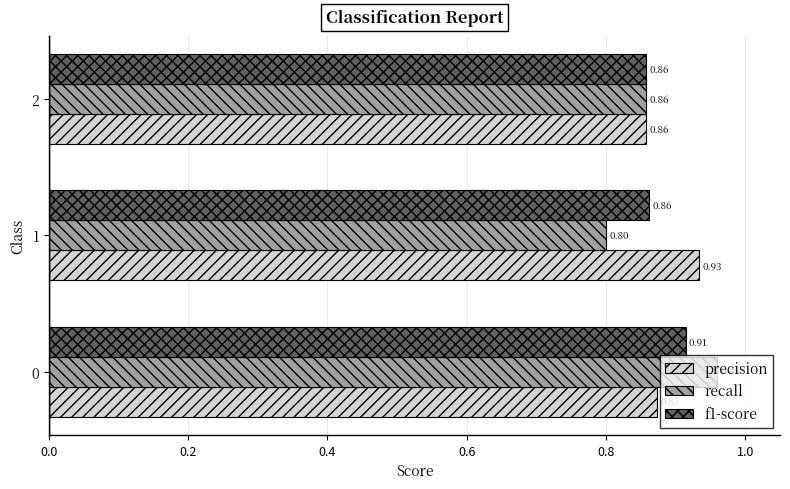

Which series has the largest total across all categories?

precision